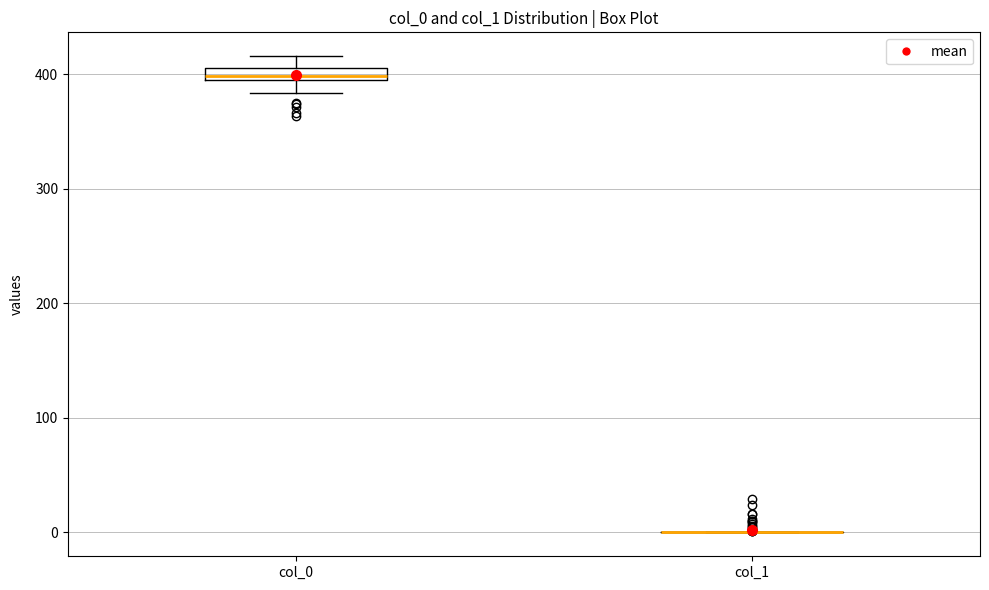

Which box is the tallest, from its lower edge to its upper edge?

col_0